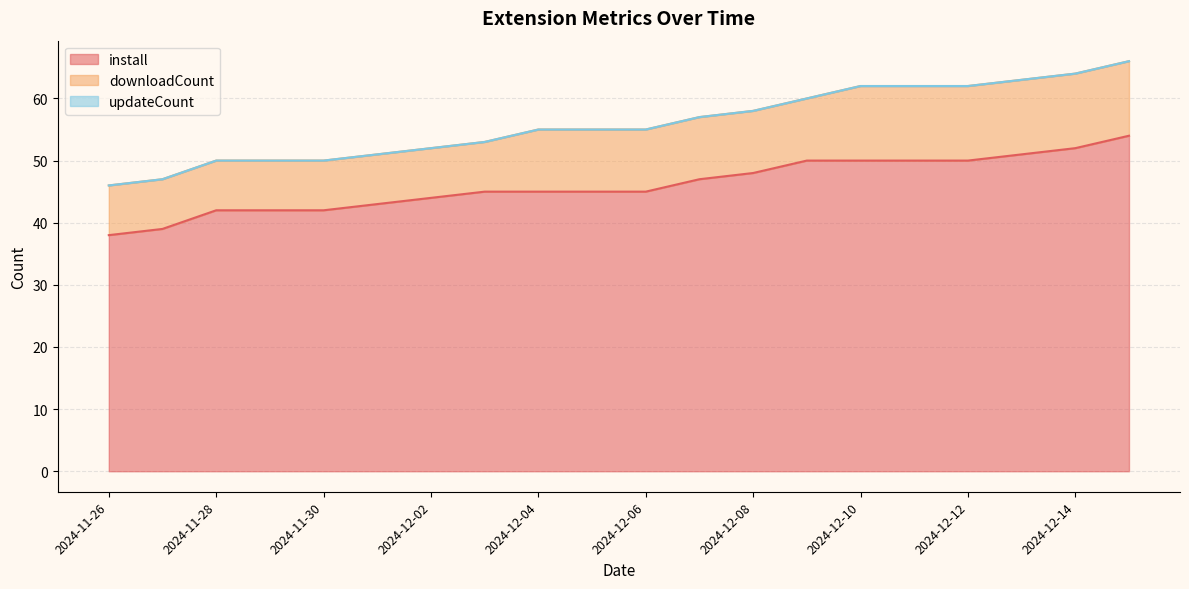

Where is install nearest to the value 46?

2024-12-03